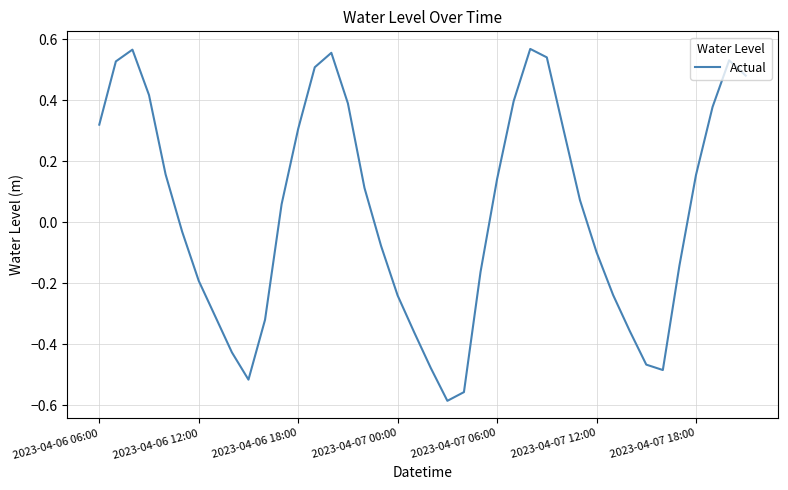

What is the difference between the maximum and minimum values?

1.2